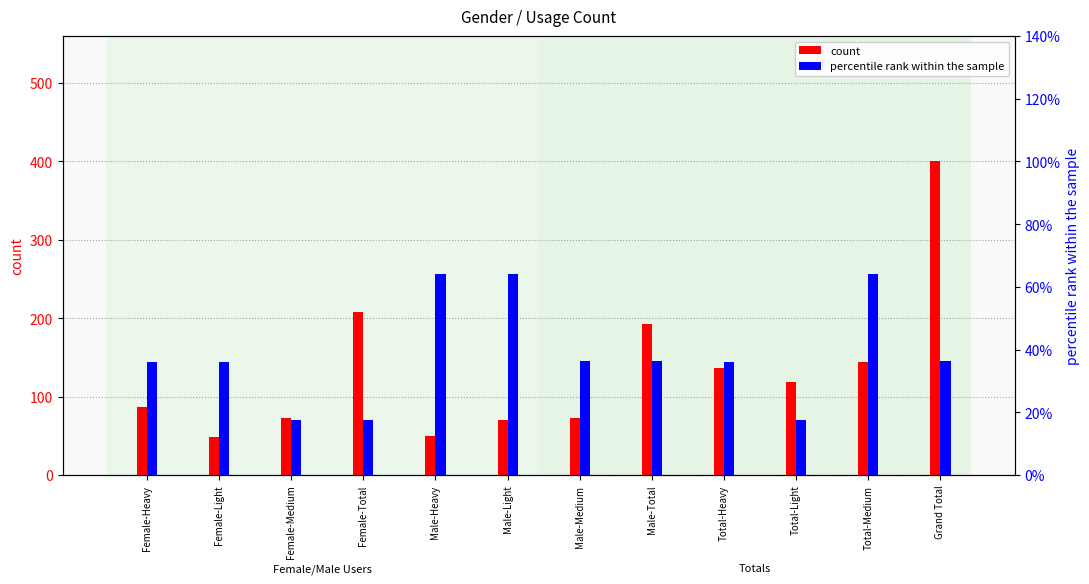

What is the spread (max minus min) of values at Male-Medium?

71.6